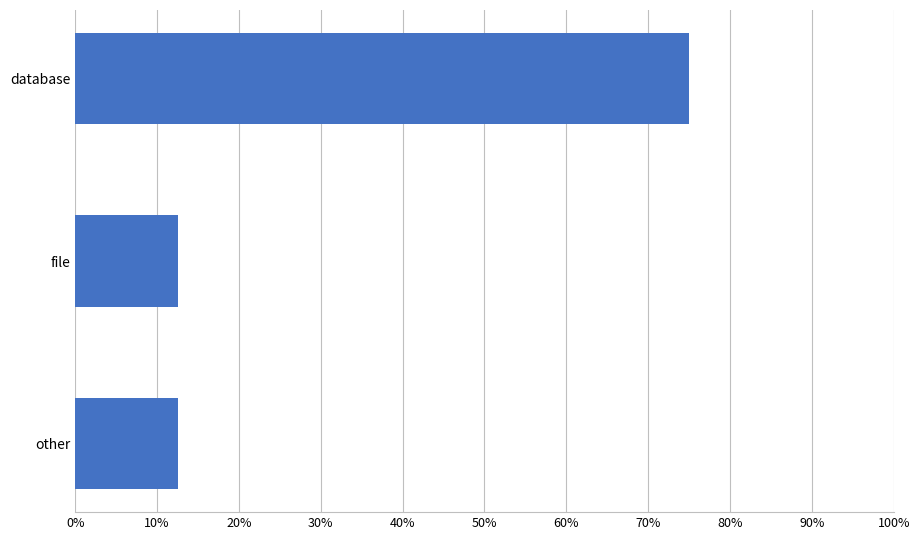

Are the bars horizontal?

Yes